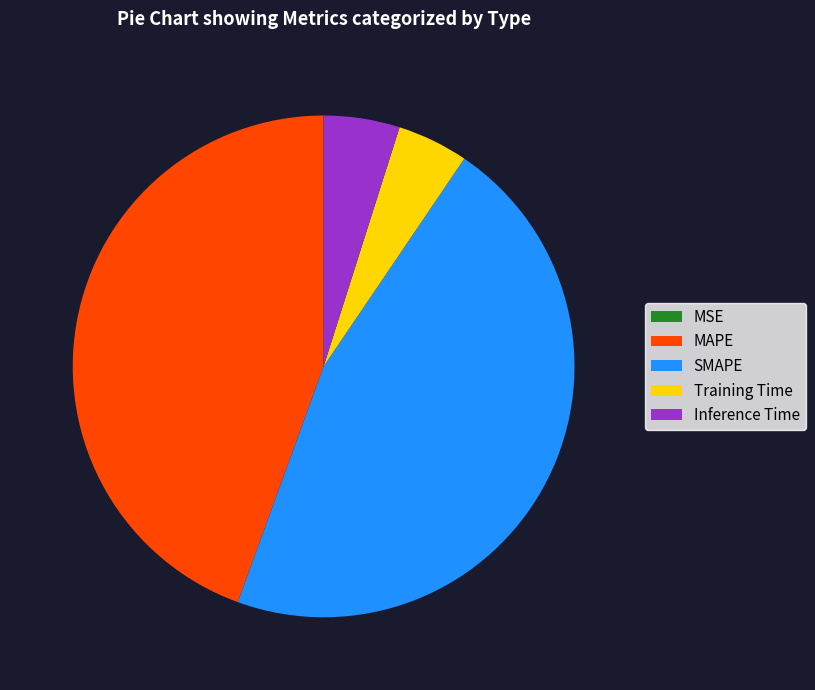

Between Inference Time and SMAPE, which is larger?

SMAPE